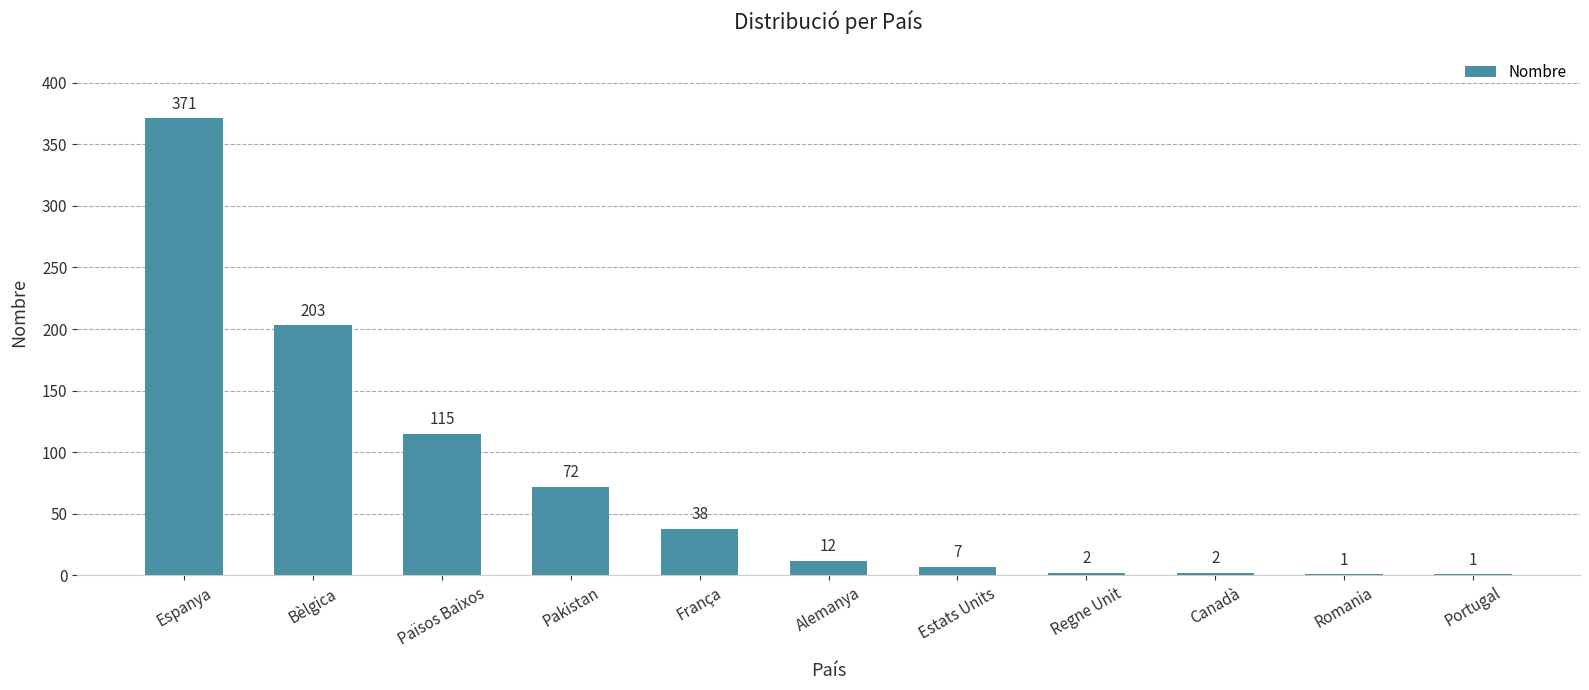

What is the greatest value displayed?

371